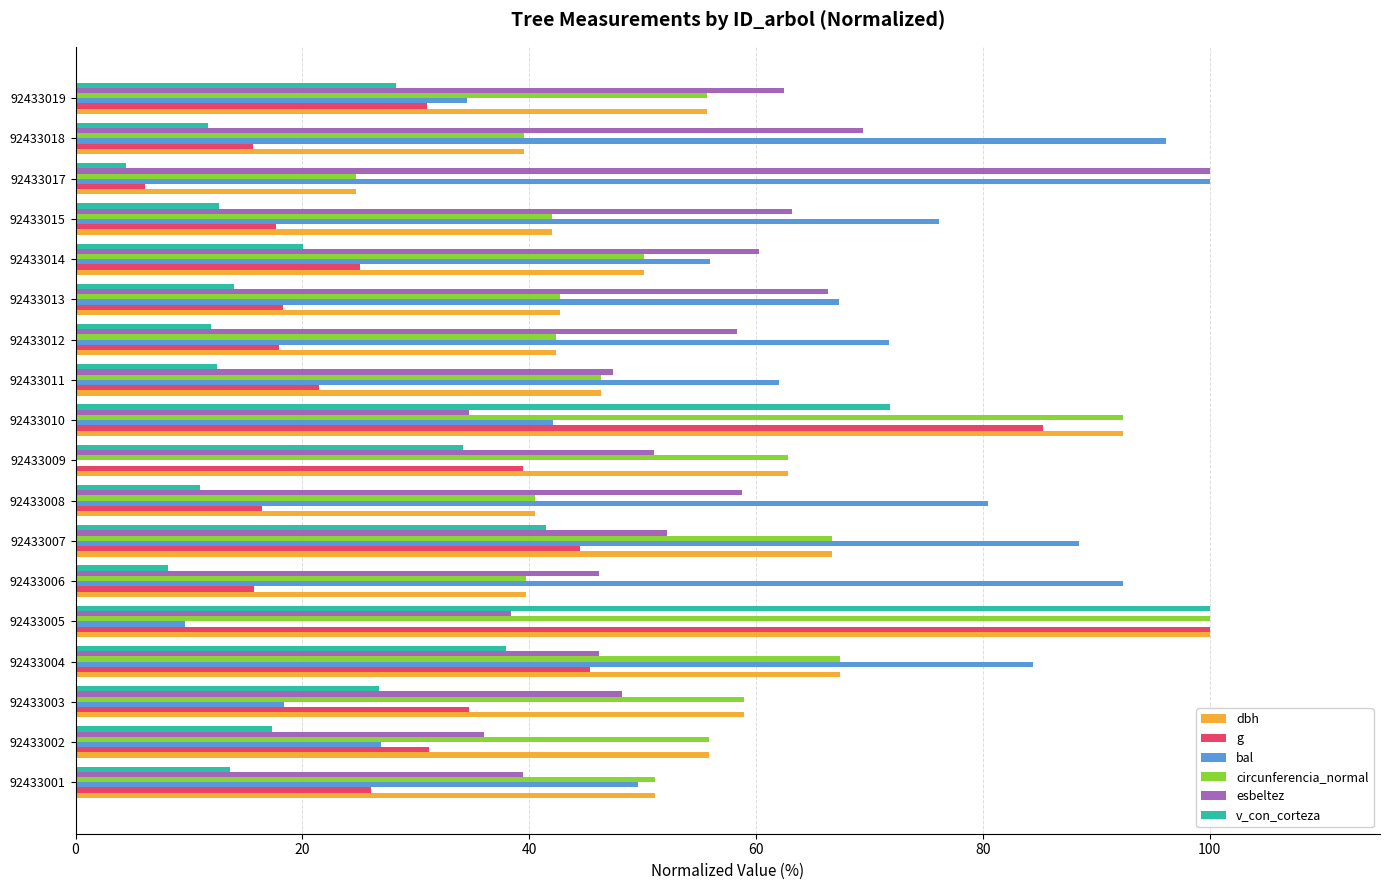

What is the sum of all g values?

591.8